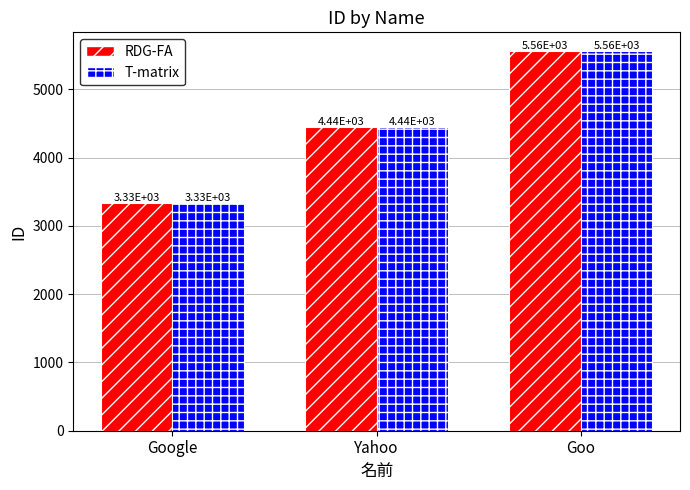

Reading right to left, extract all data points from this chart.

RDG-FA: Goo=5555	Yahoo=4444	Google=3333
T-matrix: Goo=5555	Yahoo=4444	Google=3333